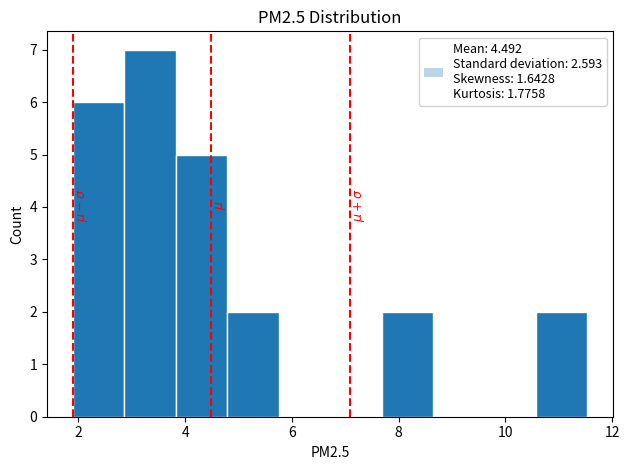

How tall is the bar that spans 2.8 to 3.8 on the x-axis? Neither the bar edges nor the heights are printed on the chart, so give them approximately, as read against the axes.

7